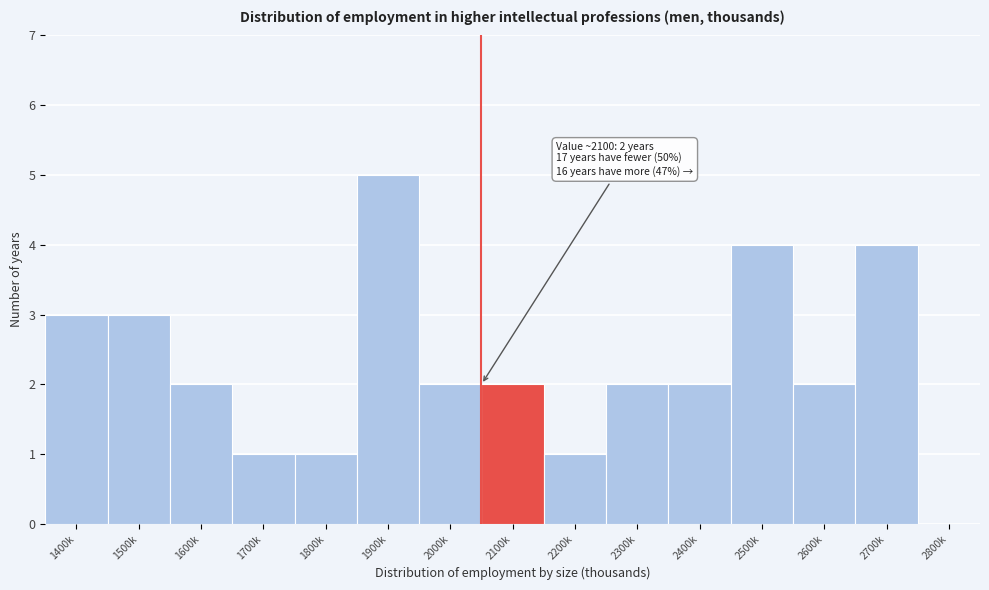

Reading right to left, what are all the values shown in this chart?

2800k=0	2700k=4	2600k=2	2500k=4	2400k=2	2300k=2	2200k=1	2100k=2	2000k=2	1900k=5	1800k=1	1700k=1	1600k=2	1500k=3	1400k=3